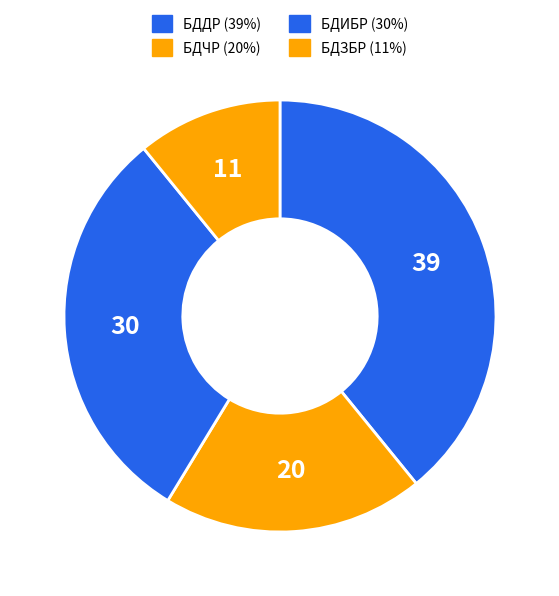

What percentage is NOT represented by БДЧР?

80.4%